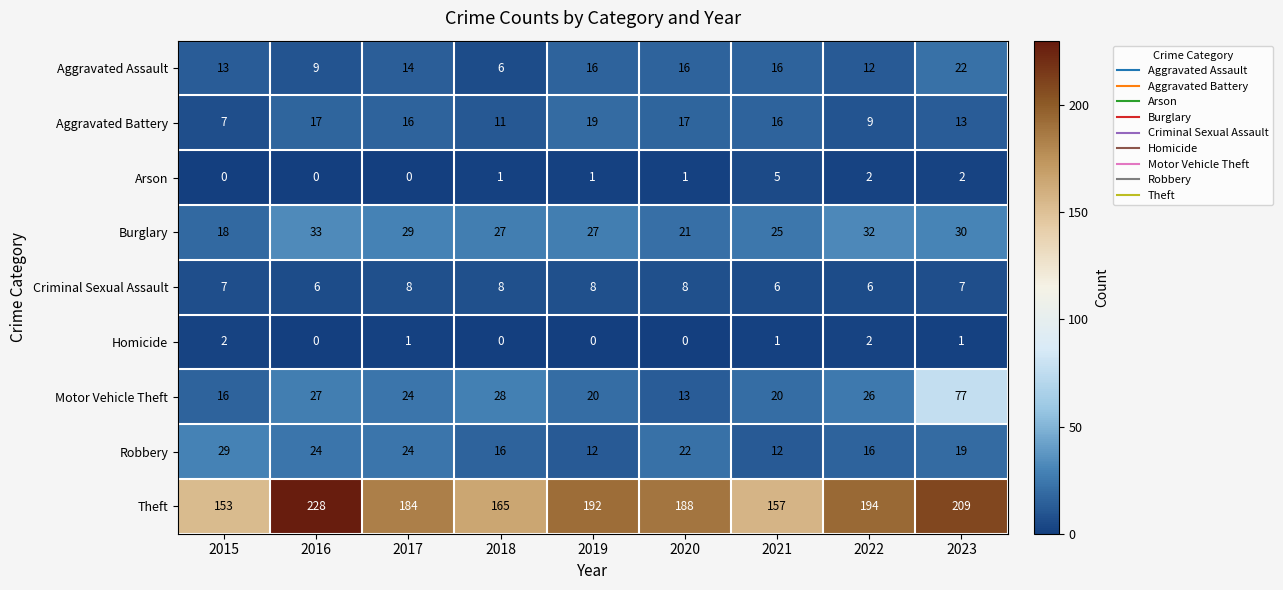

How many categories are shown in the chart?

9